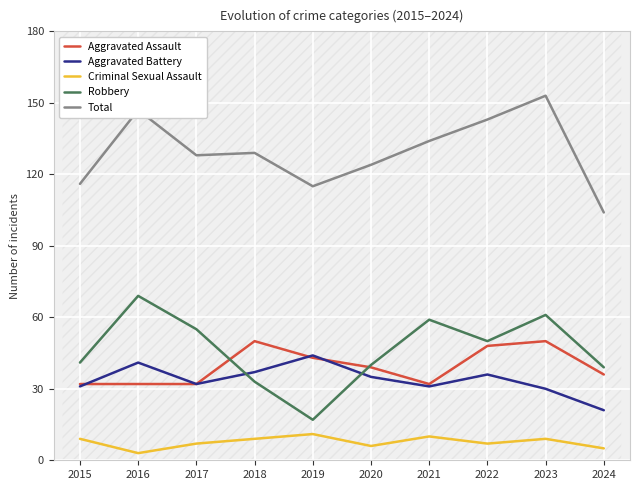

Count the number of data series in this chart.

5